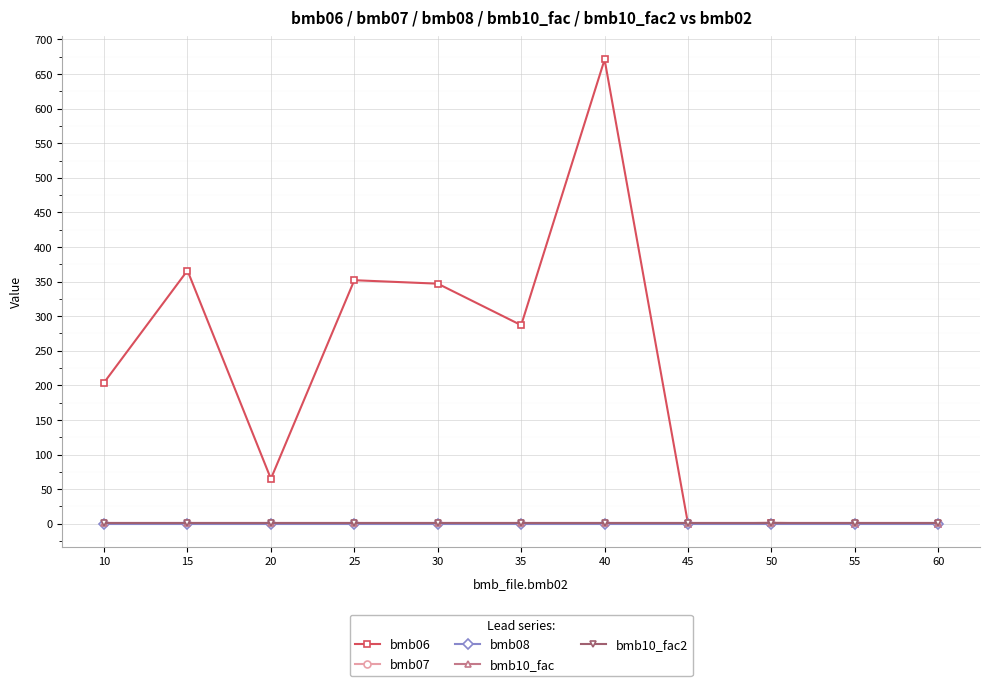

True or false: bmb08 and bmb06 cross at least once.

False